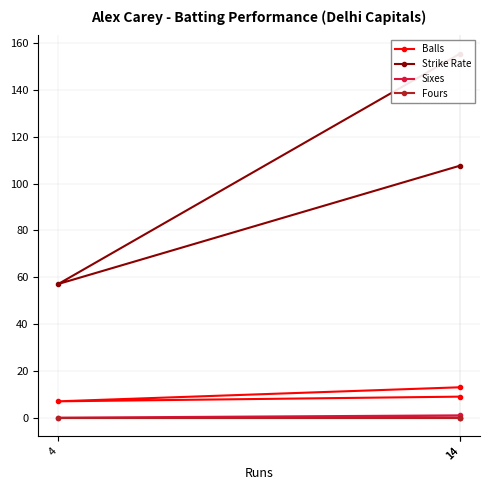

Which category has the highest value in the Sixes series?

14